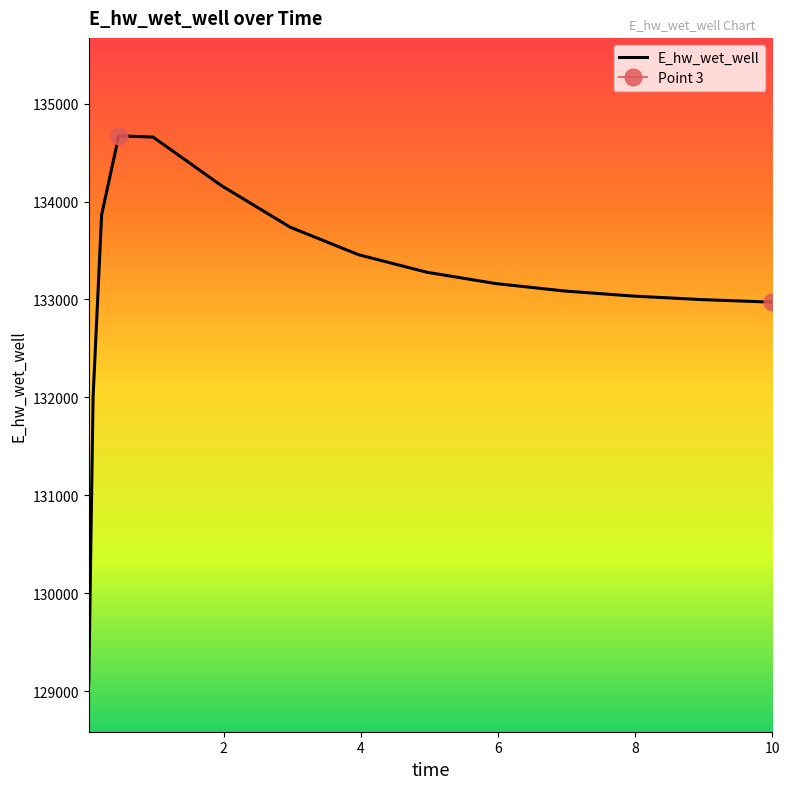

What is the value of the 12th point from the left?

133035.0